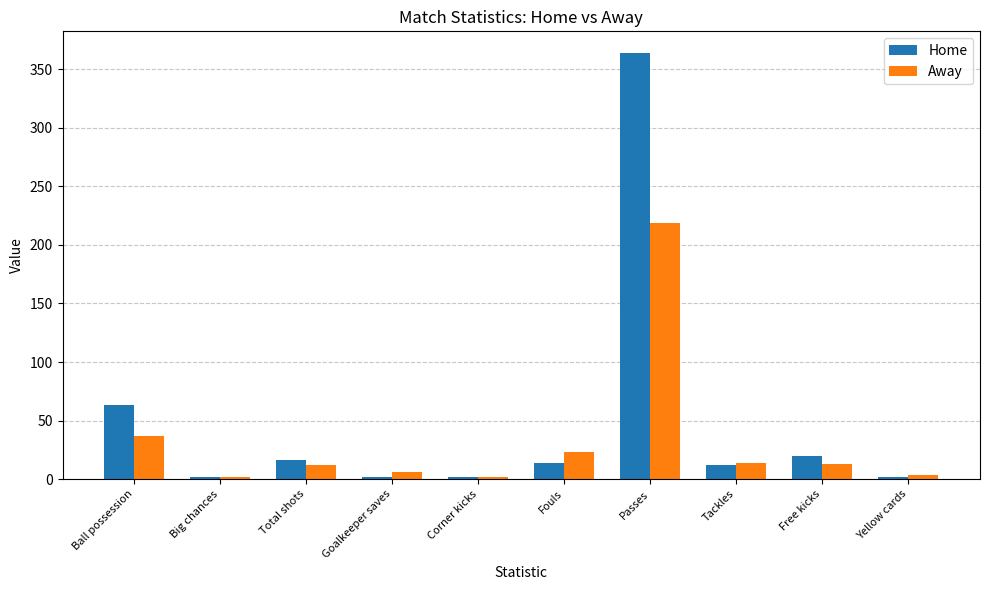

At which label is Away closest to 110?

Ball possession